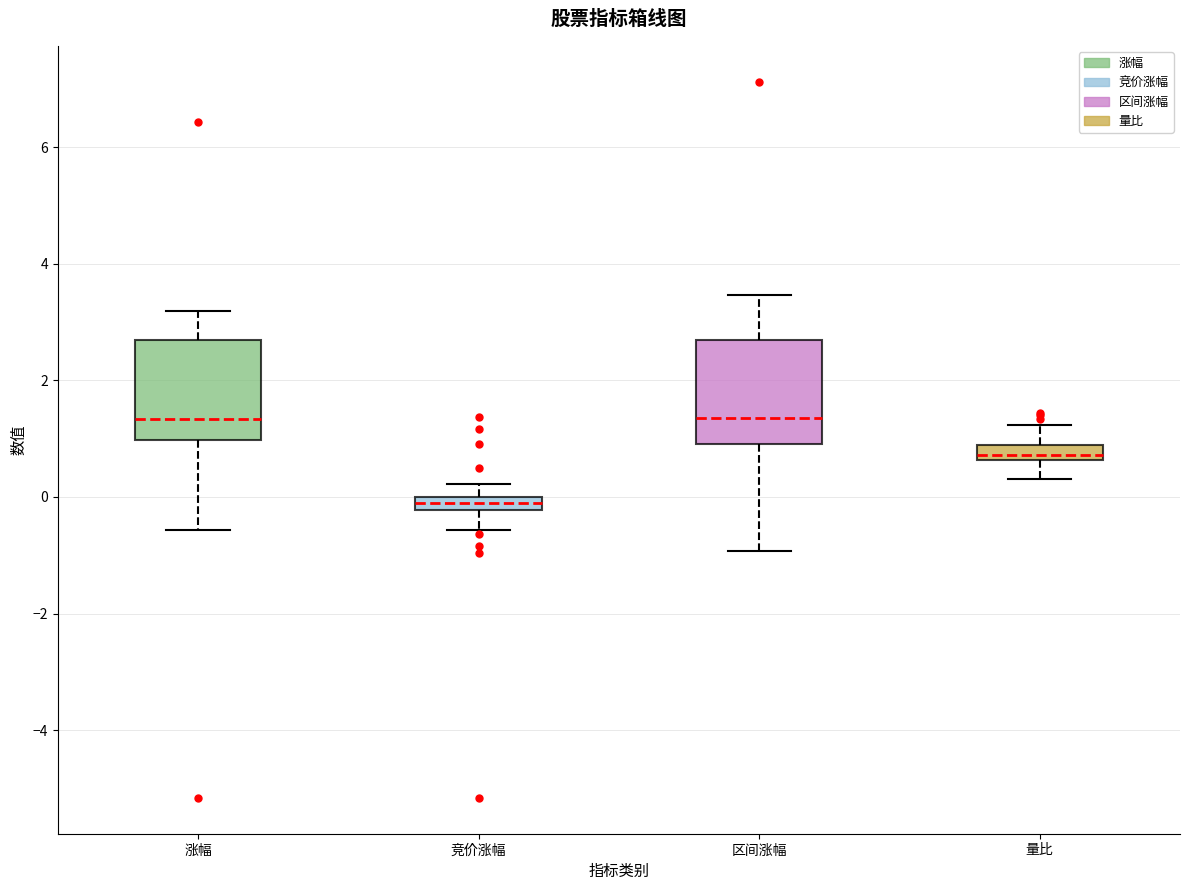

Which box's median line is the lowest?

竞价涨幅